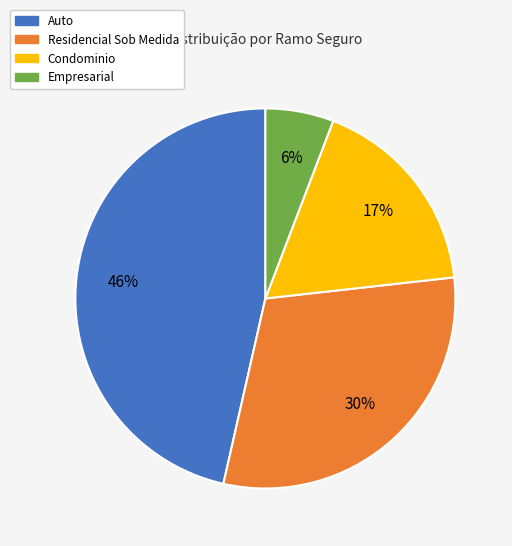

To the nearest percent, what percentage of the pie is Residencial Sob Medida?

30%